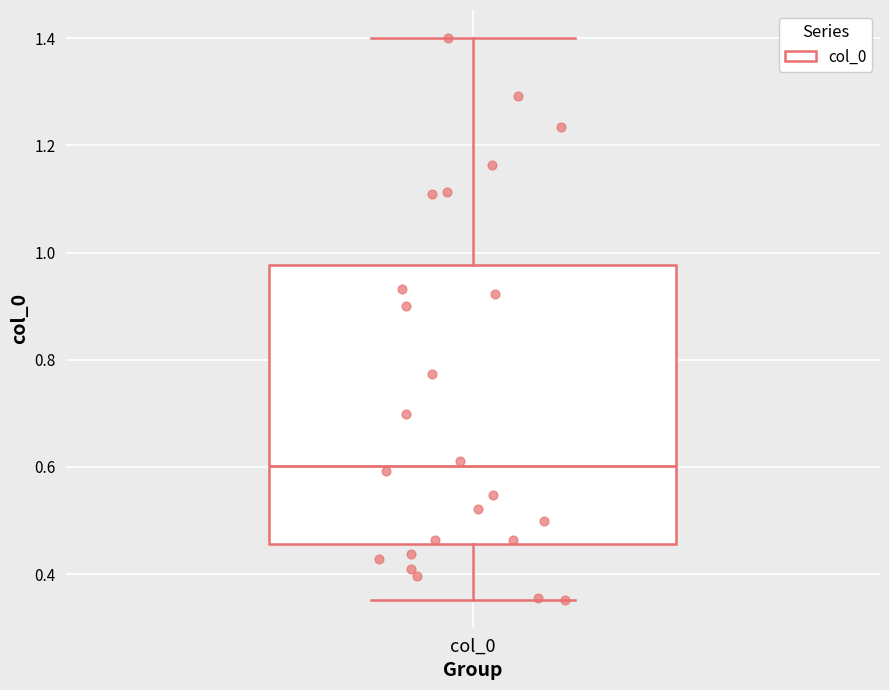

Transcribe this box plot: give where the median line is, the range the box spans, and where the two whiskers end, as read against the y-axis. The values are not printed on the chart, so give them approximately, as read against the axis.

median 0.60, box 0.46 to 0.98, whiskers 0.36 to 1.40